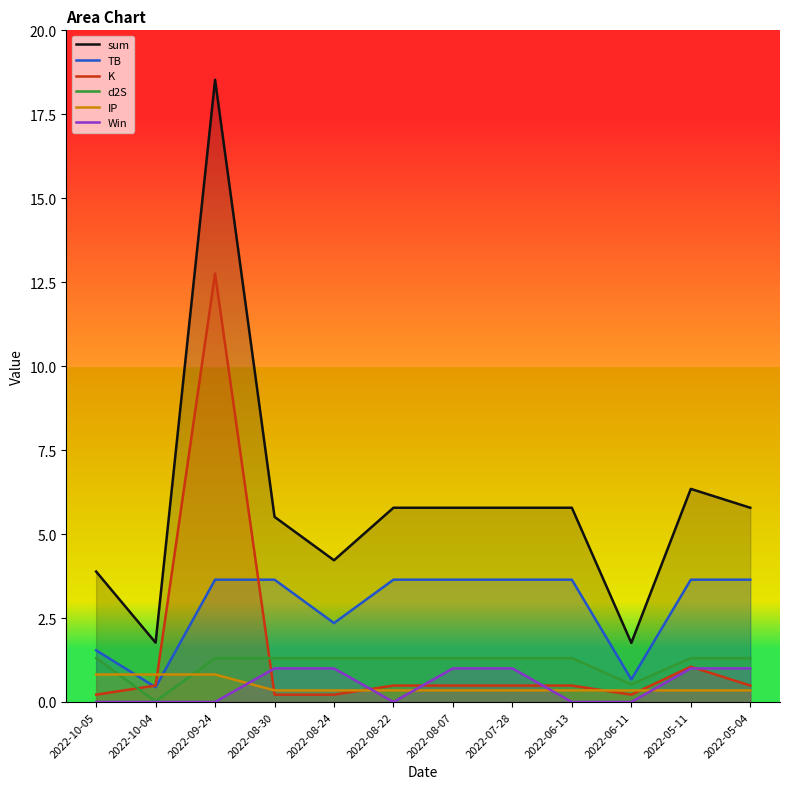

At which category is the sum across all series the highest?

2022-09-24